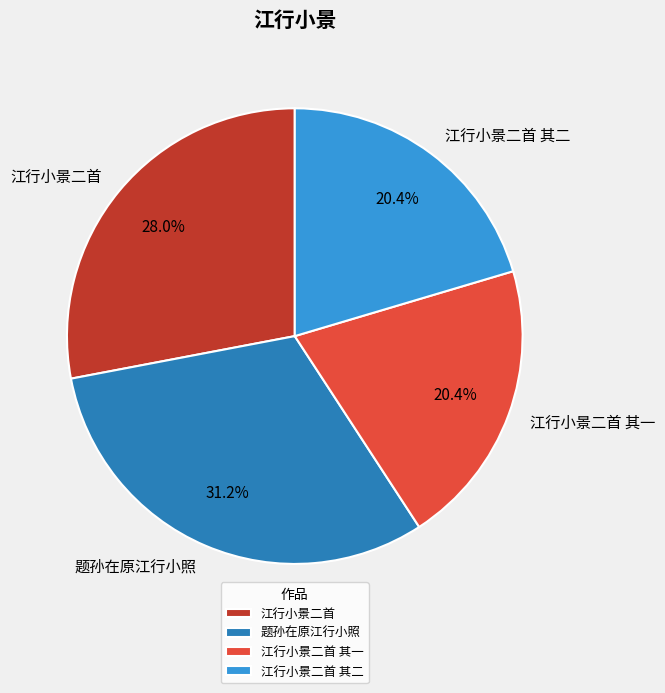

Which category has the biggest portion of the pie?

题孙在原江行小照